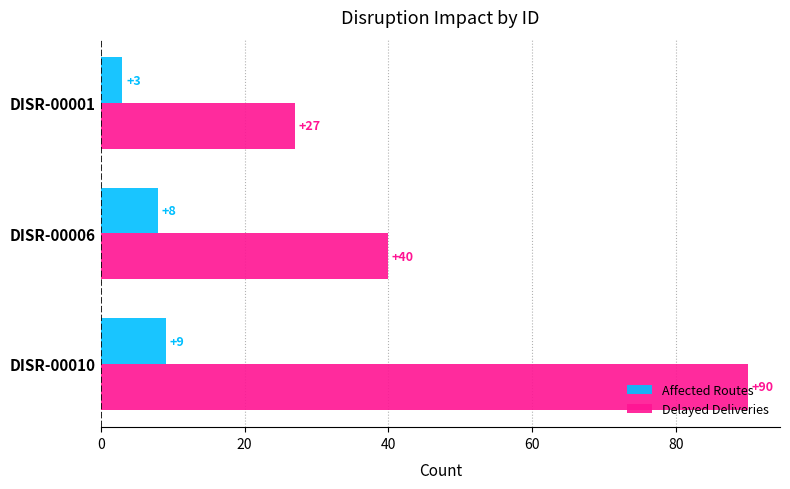

Which series changed the most between DISR-00006 and DISR-00010?

Delayed Deliveries